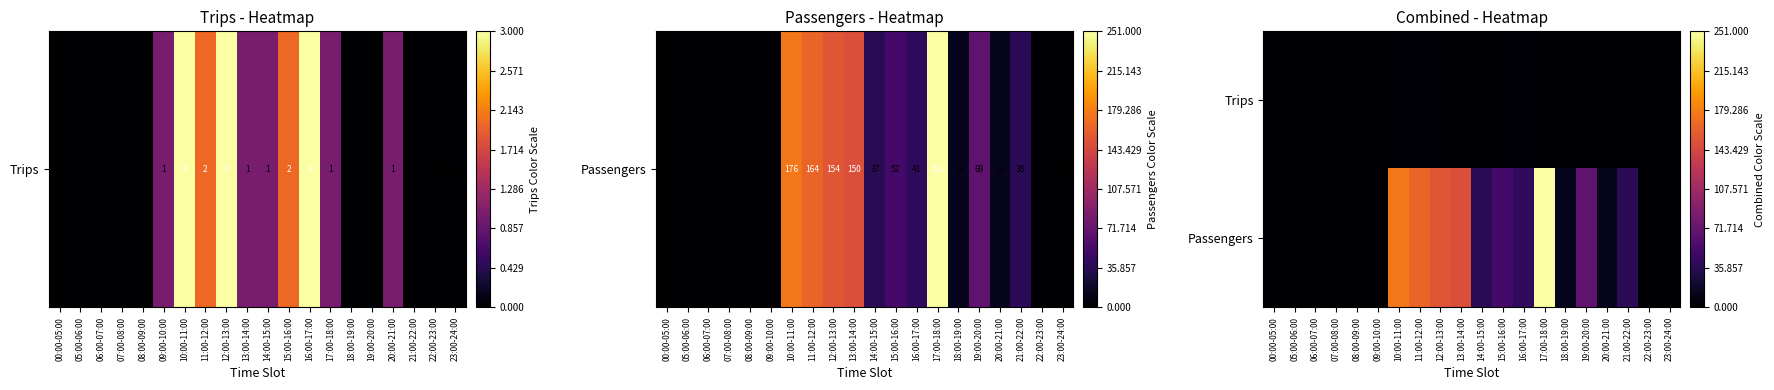

How many categories are shown in the chart?

20